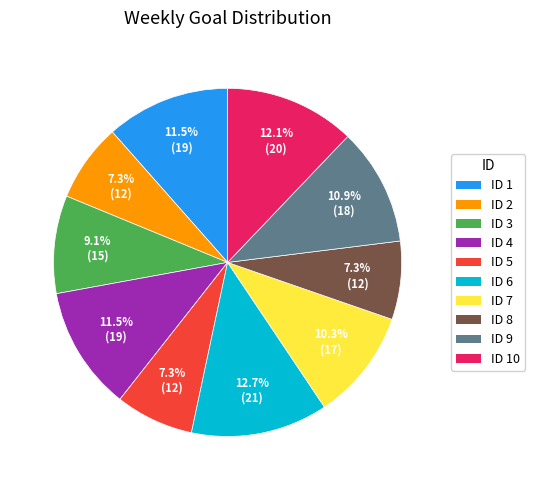

Between ID 4 and ID 5, which is larger?

ID 4